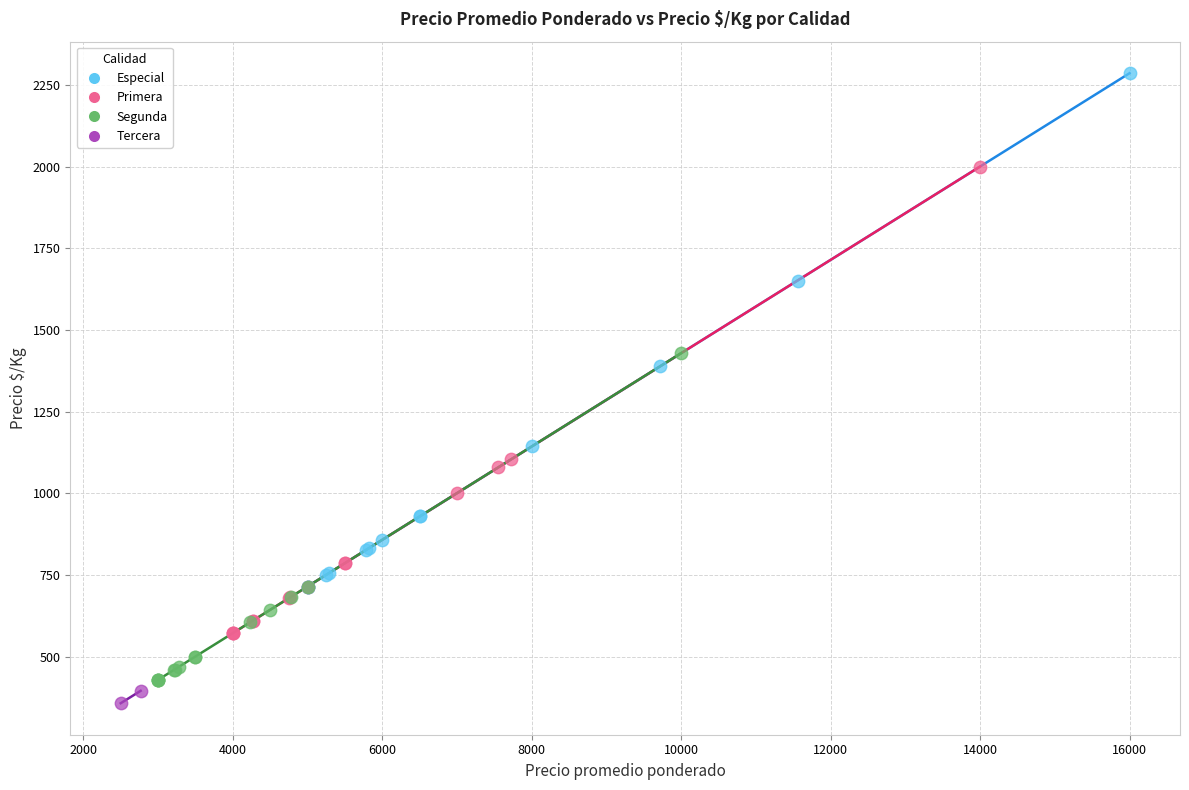

Which series reaches the maximum Y coordinate?

Especial